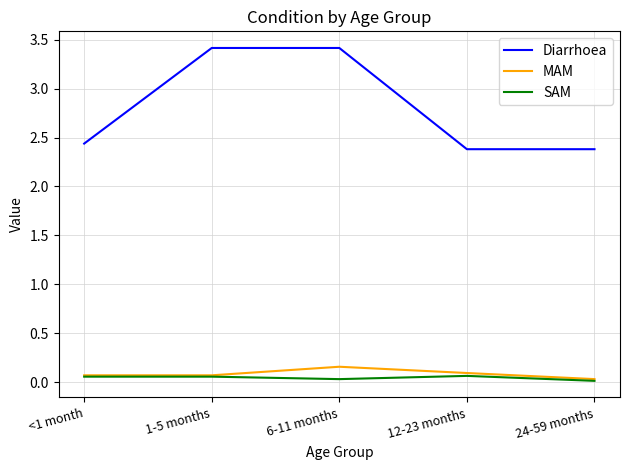

What is the highest value of the Diarrhoea series?

3.4